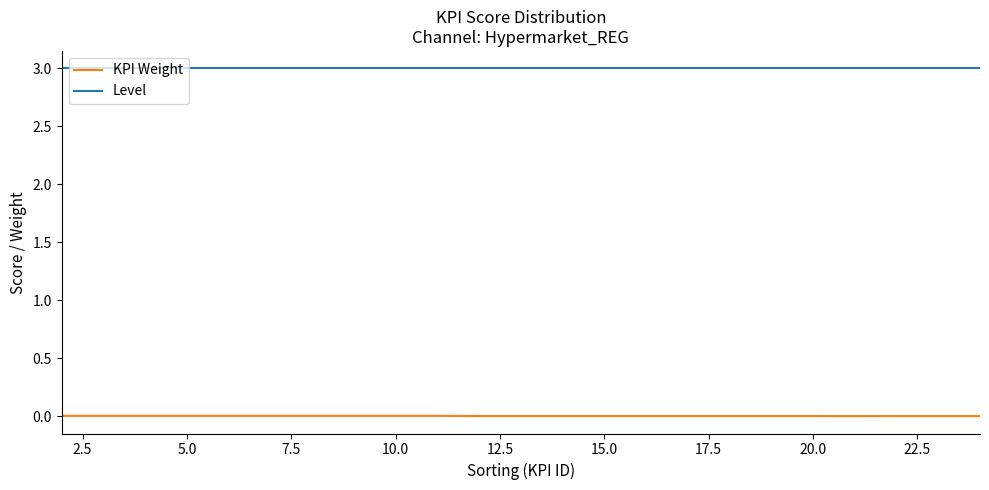

True or false: Level and KPI Weight intersect in this chart.

False